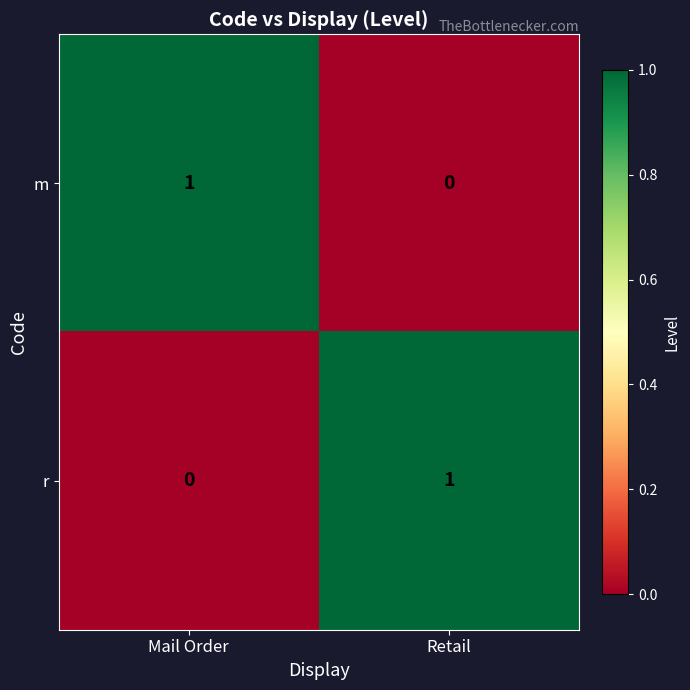

At which label does r reach its peak?

Retail